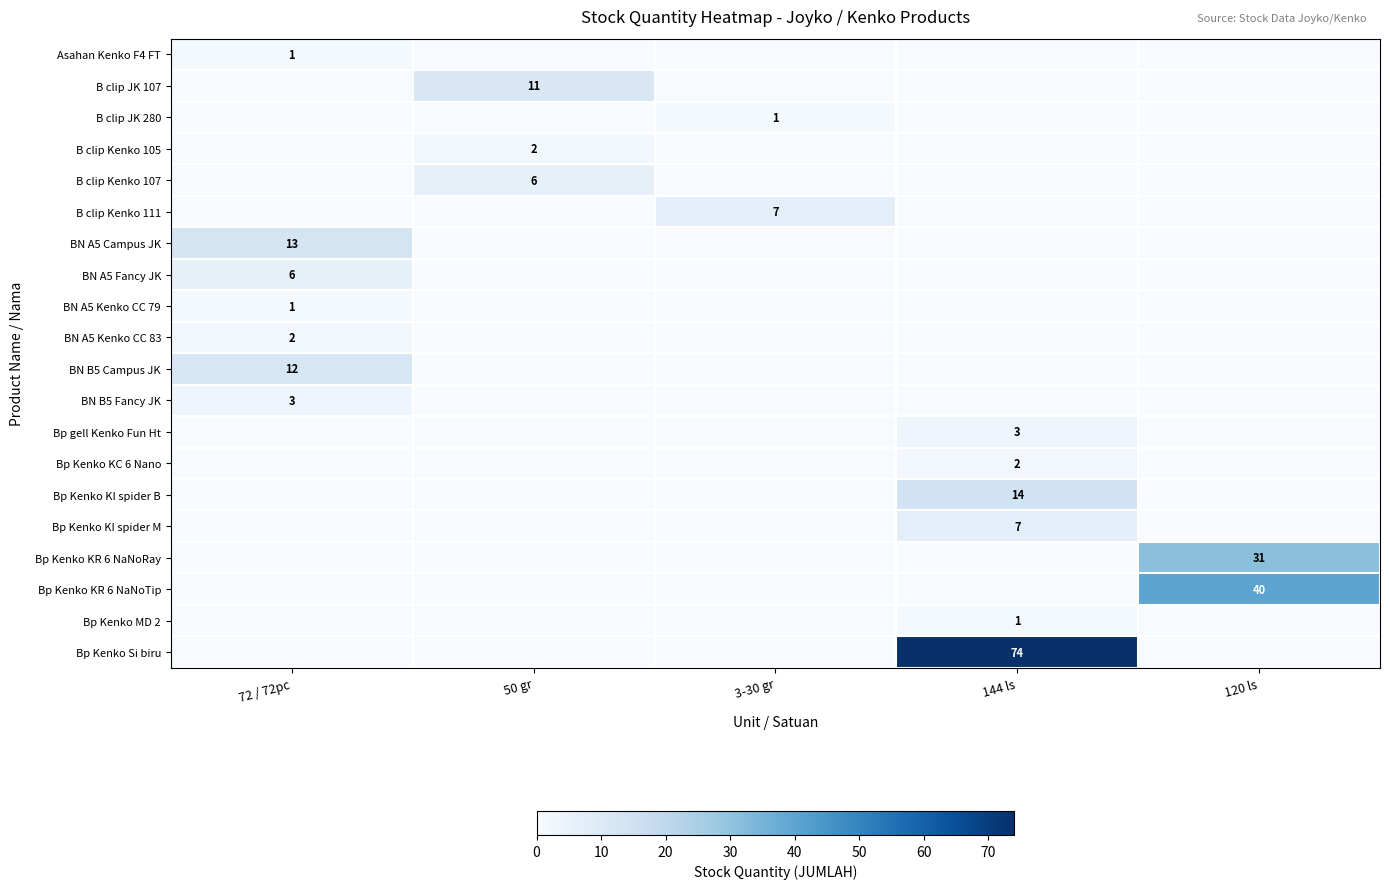

The value of BN A5 Kenko CC 79 at 72 / 72pc is 1. True or false?

True